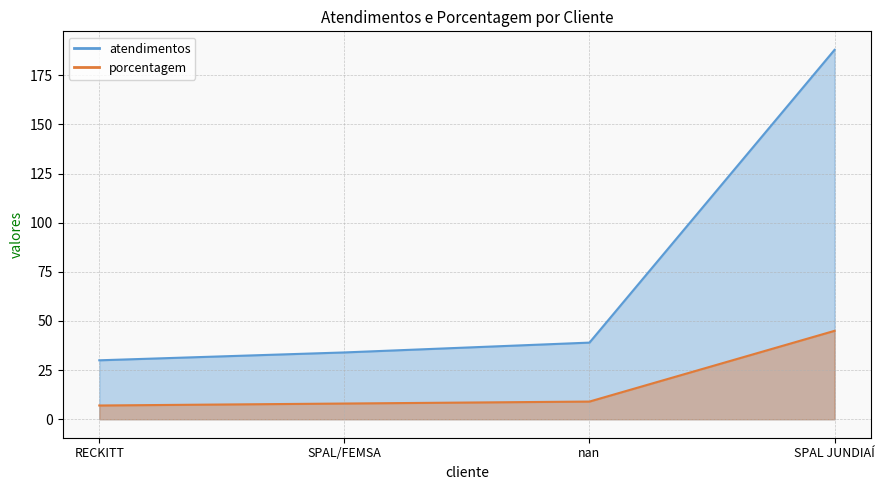

Is the value of atendimentos at RECKITT greater than the value of porcentagem at SPAL JUNDIAÍ?

No